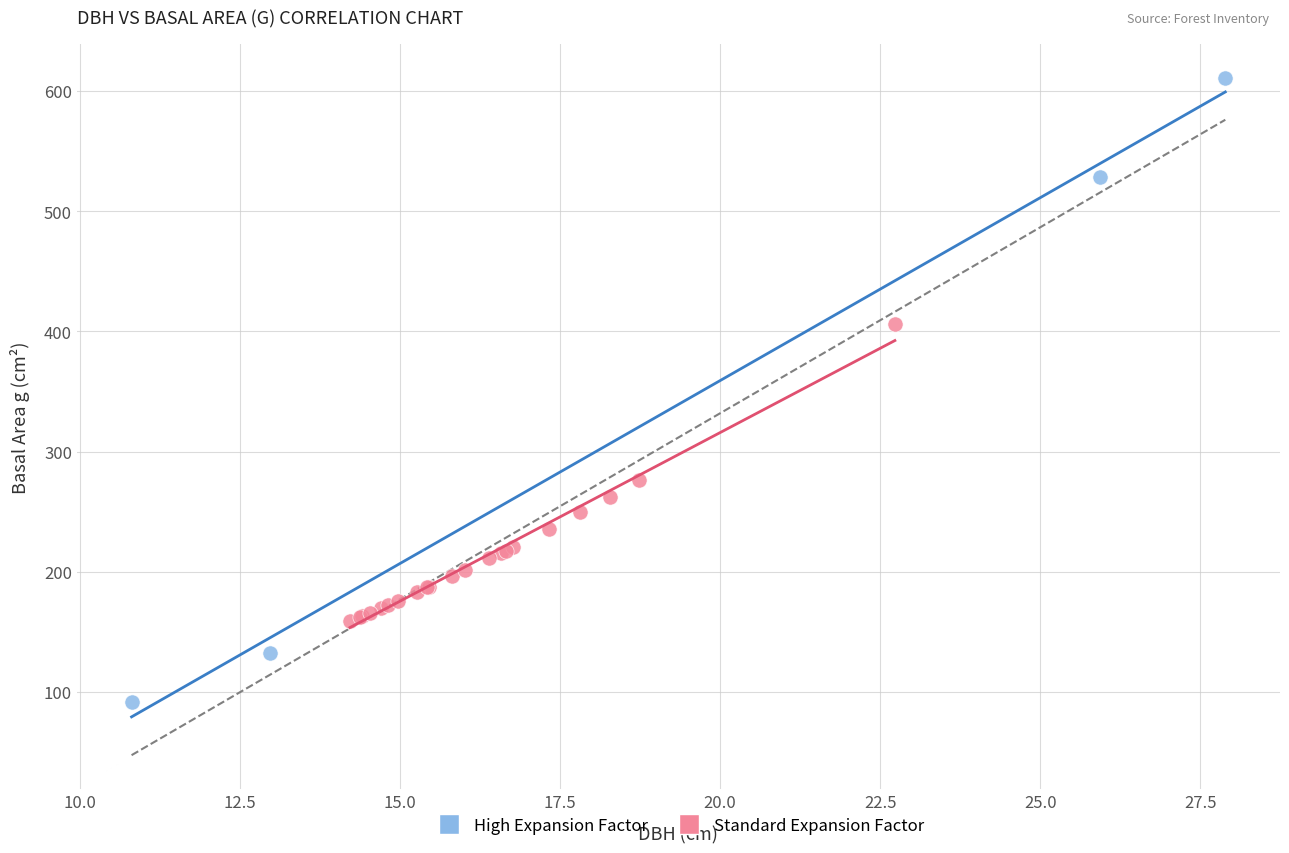

What are all the series names shown in the legend?

High Expansion Factor, Standard Expansion Factor